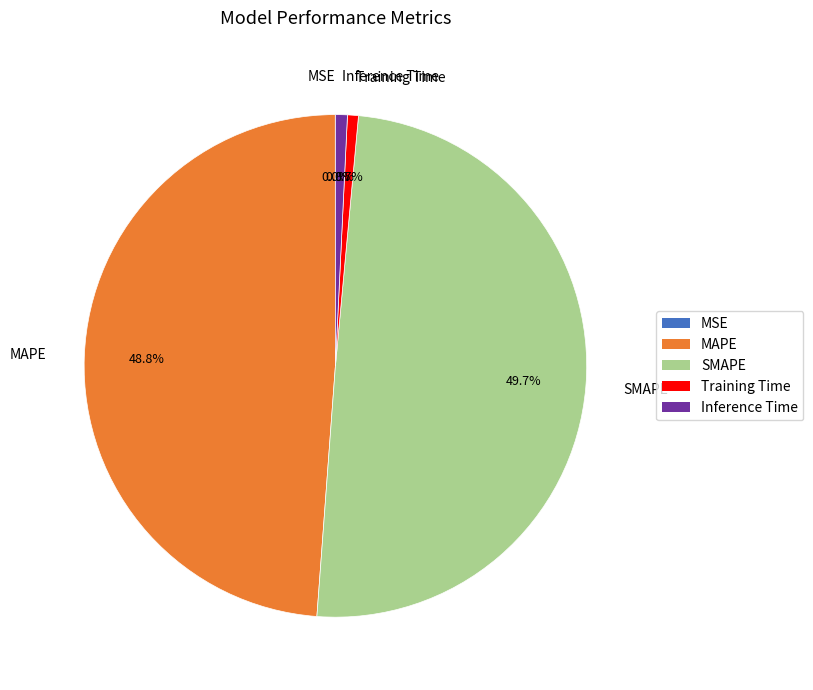

Is it true that Inference Time is 1% of the pie?

True